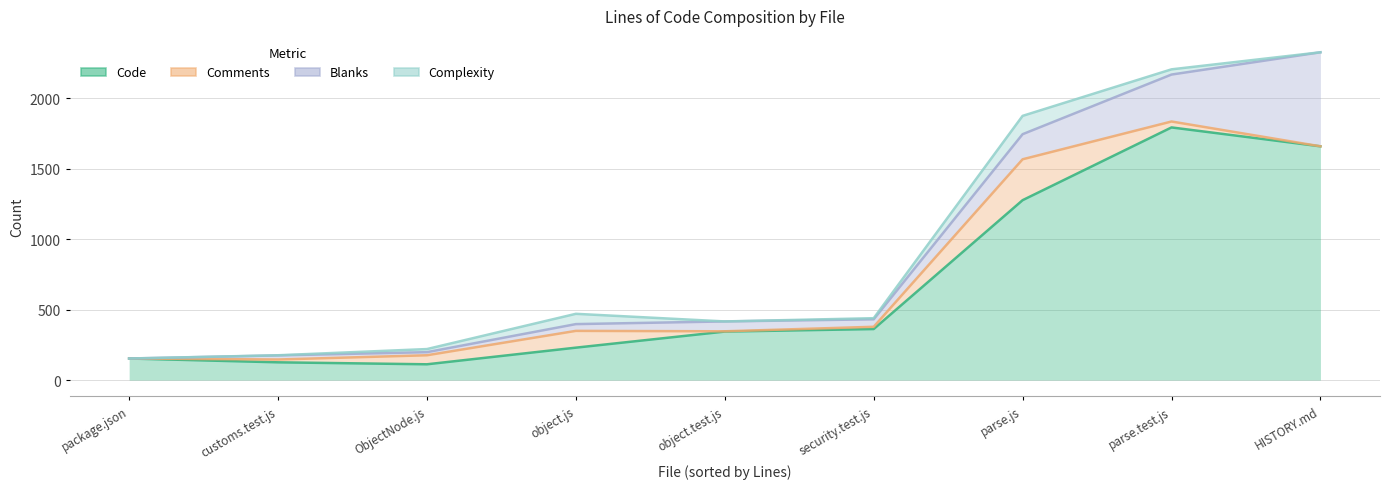

How many intersections are there between Comments and Blanks?

5